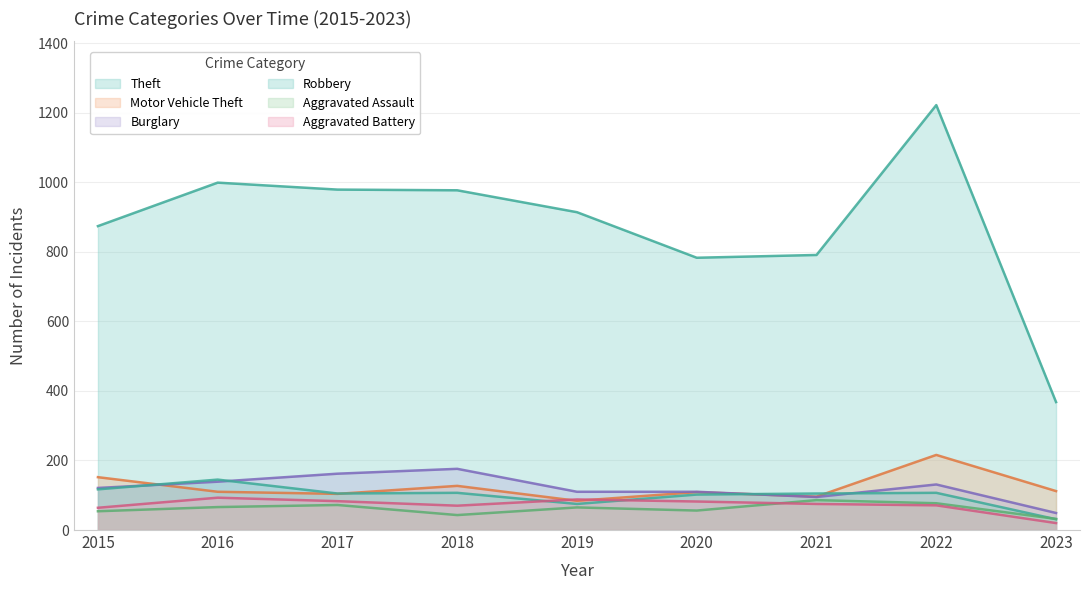

List the labels in order of Theft value, largest first.

2022, 2016, 2017, 2018, 2019, 2015, 2021, 2020, 2023